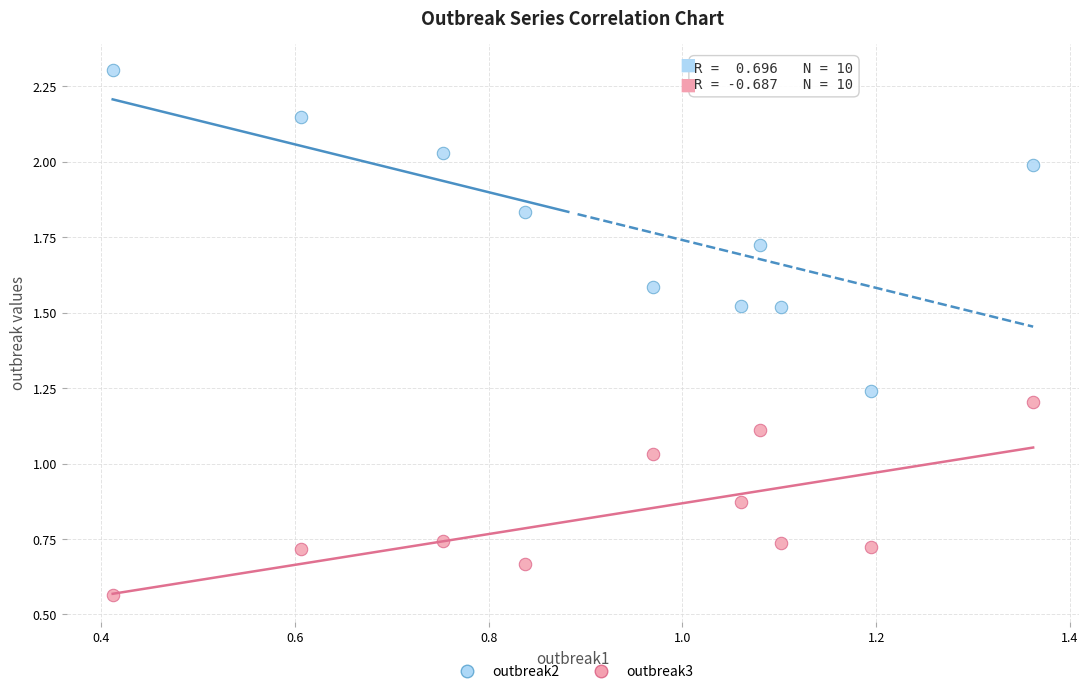

What are all the series names shown in the legend?

outbreak2, outbreak3